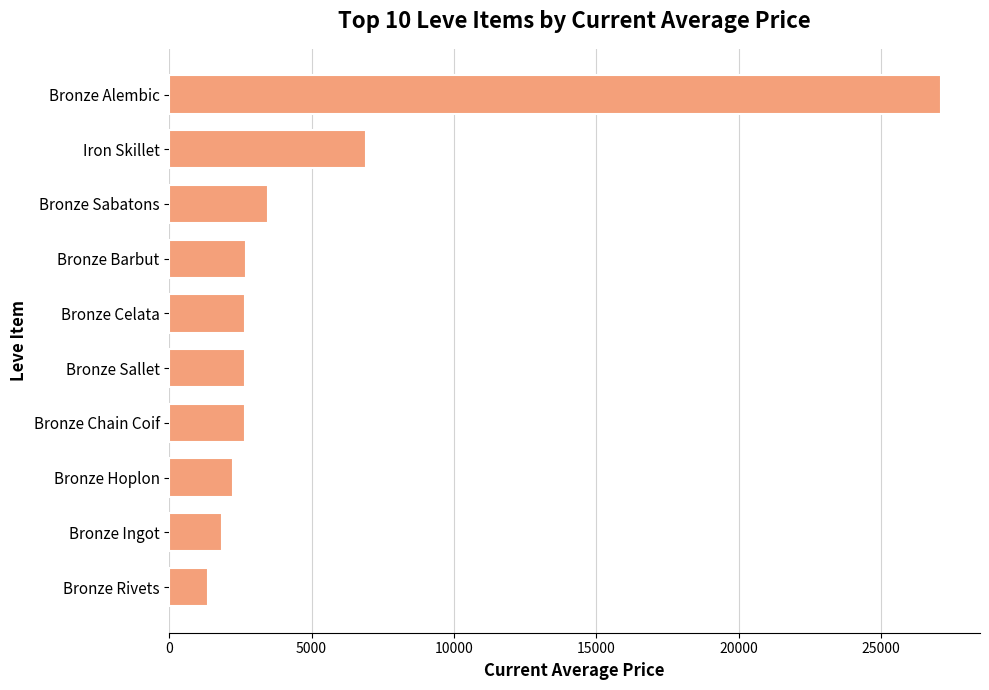

At which category does the chart reach its peak across all series?

Bronze Alembic